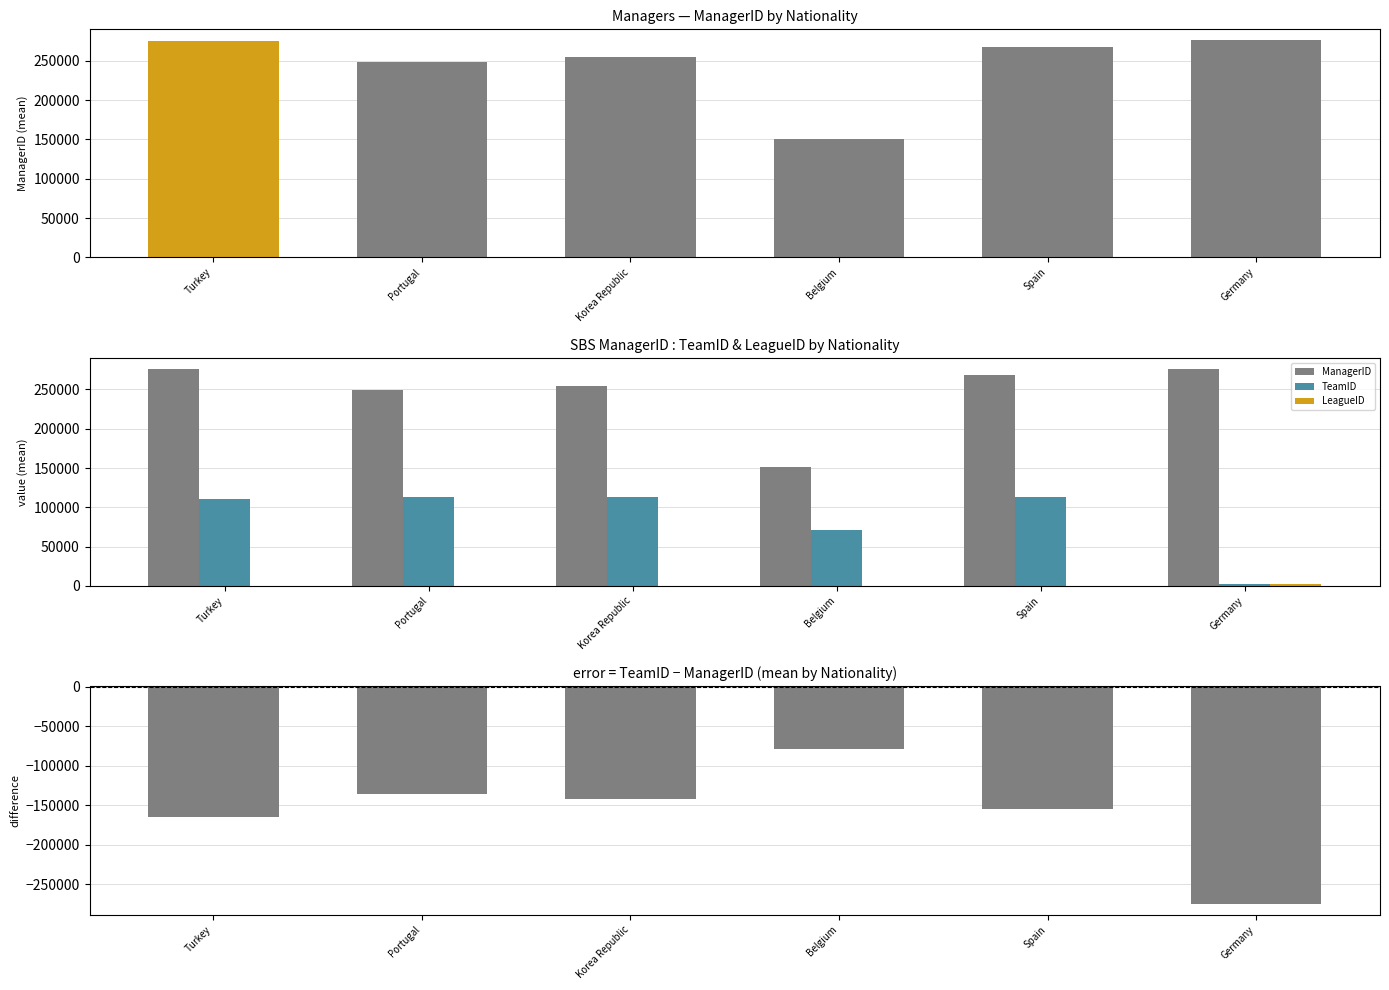

At which category is the sum across all series the highest?

Portugal